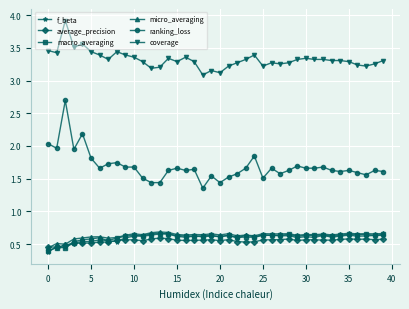

What is the maximum value shown in the chart?

3.9